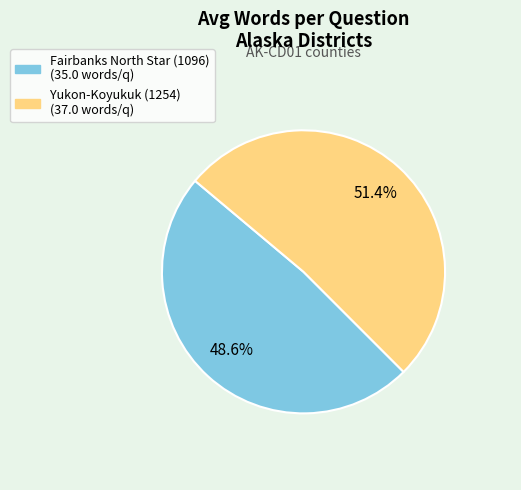

To the nearest percent, what portion does Yukon-Koyukuk (1254) represent?

51%